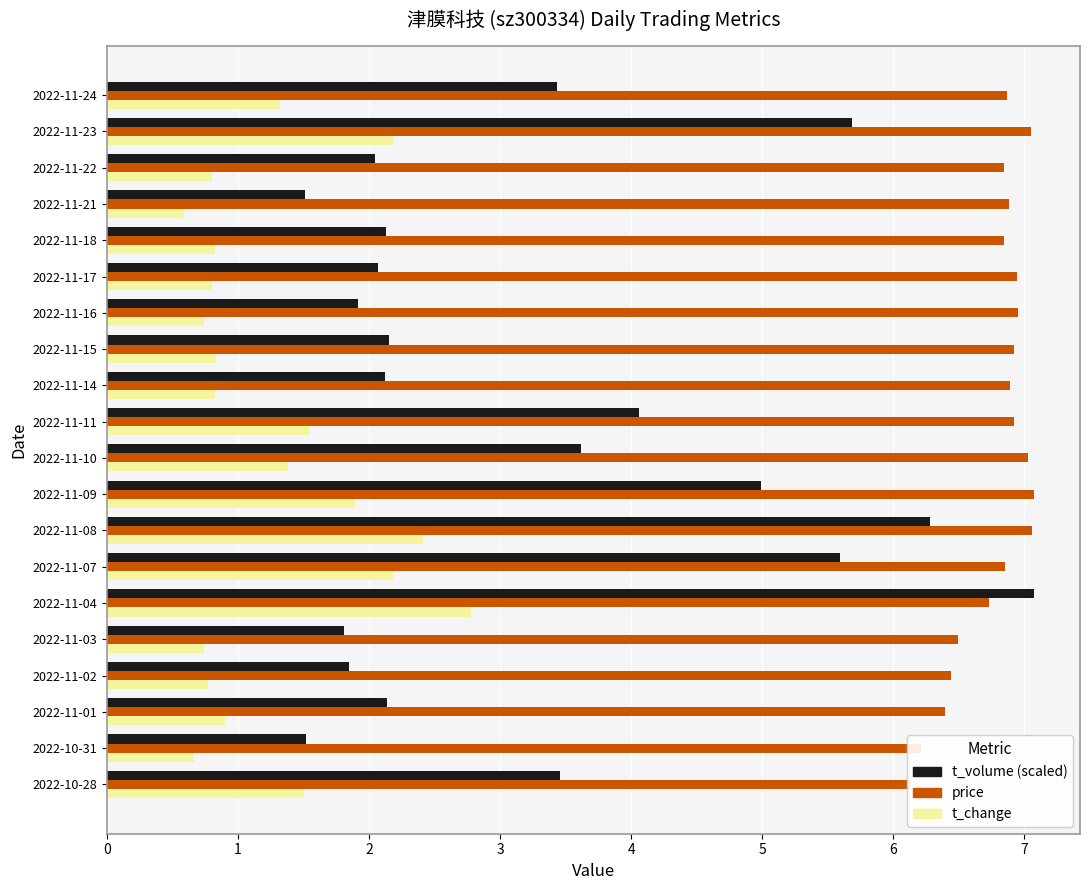

What is the difference between the t_volume (scaled) values at 2022-11-09 and 2022-10-28?

1.5